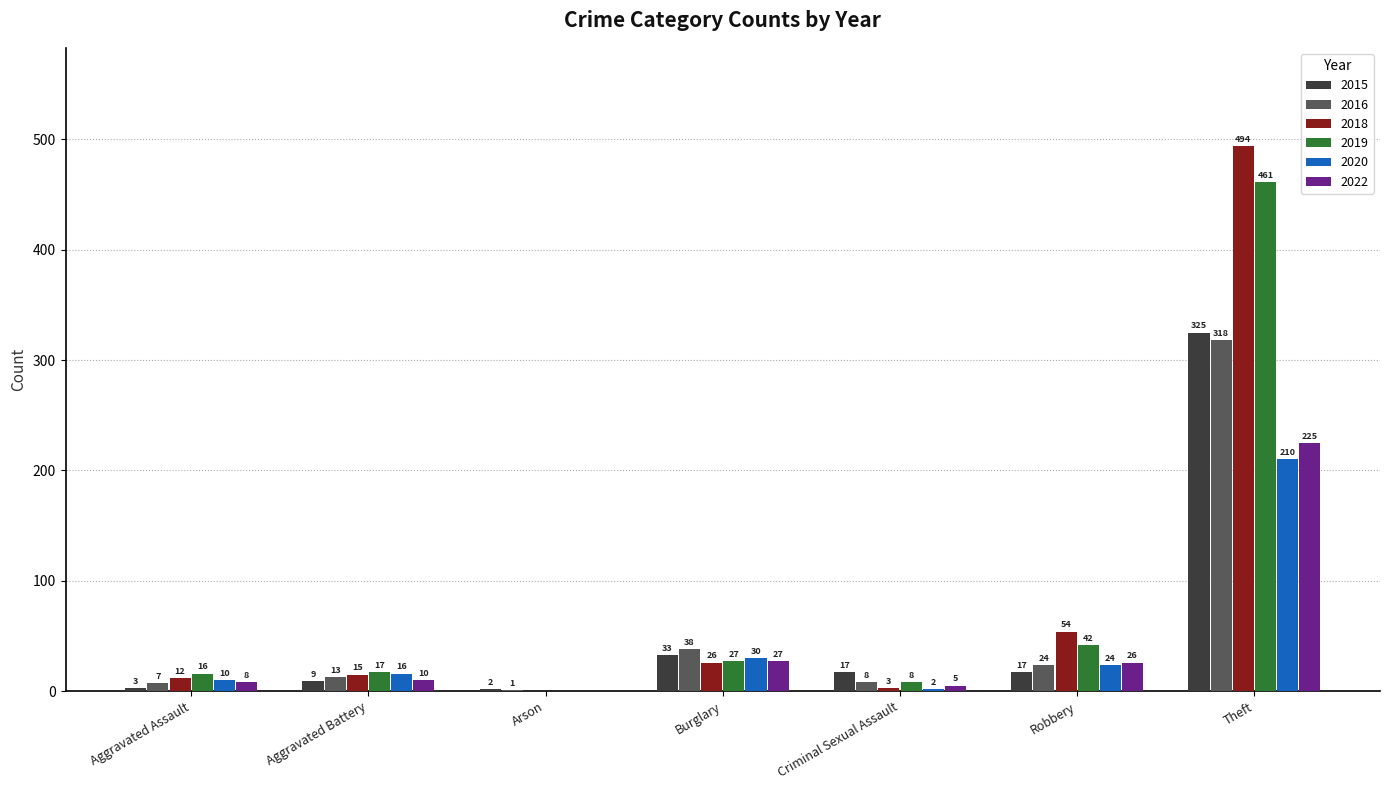

Reading right to left, transcribe all the data shown in this chart.

2015: 325	17	17	33	2	9	3
2016: 318	24	8	38	1	13	7
2018: 494	54	3	26	0	15	12
2019: 461	42	8	27	0	17	16
2020: 210	24	2	30	0	16	10
2022: 225	26	5	27	0	10	8